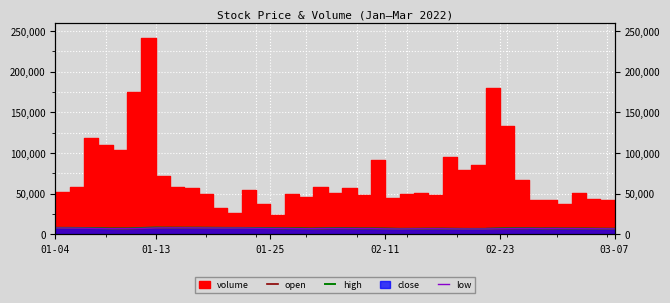

What is the highest value of the low series?

7833.0